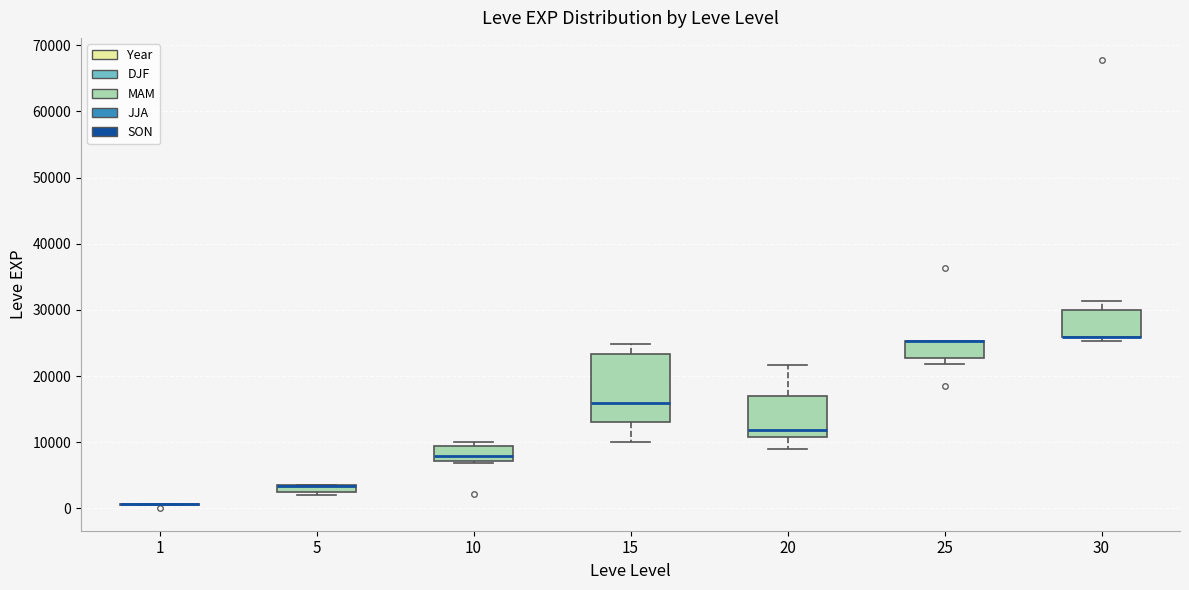

Where is the upper edge of the box at x = 10 on the y-axis? The values are not printed on the chart, so give them approximately, as read against the axis.

9000